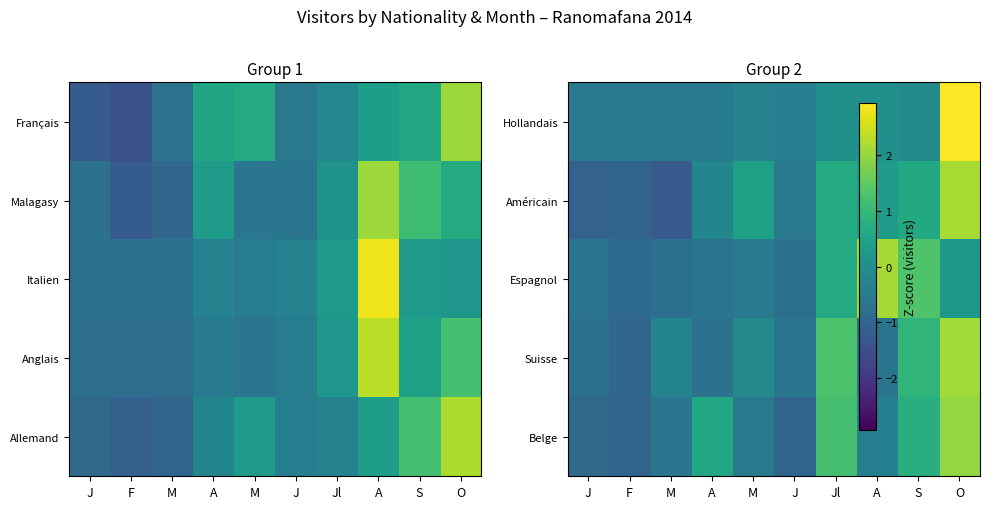

At how many categories does at least one series exceed 0?

6